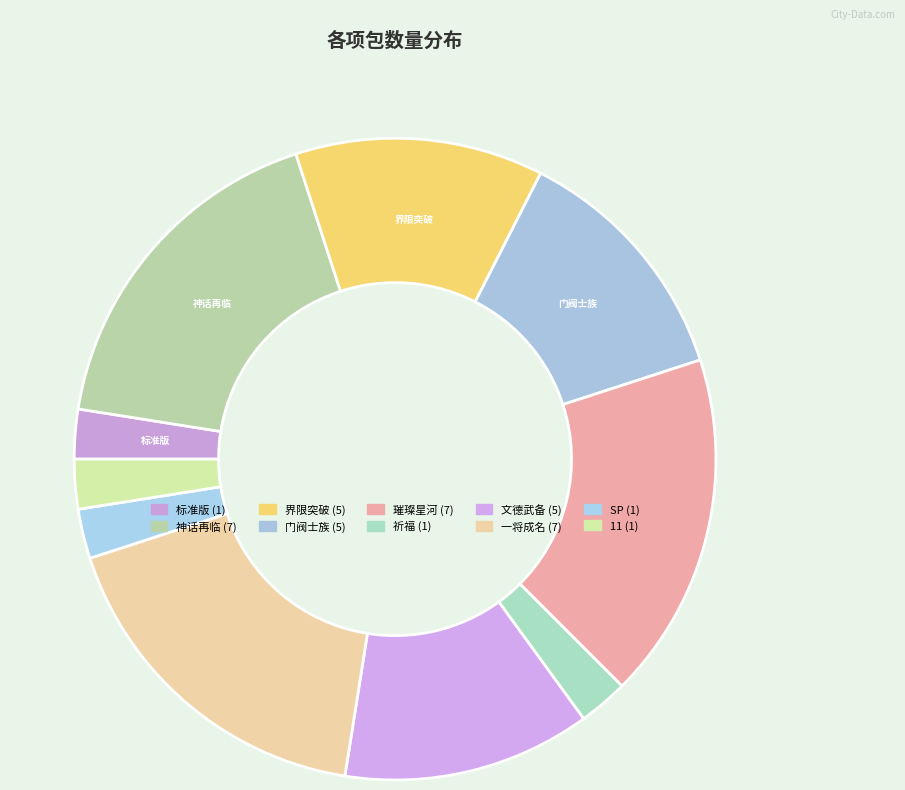

Which category has the biggest portion of the pie?

神话再临